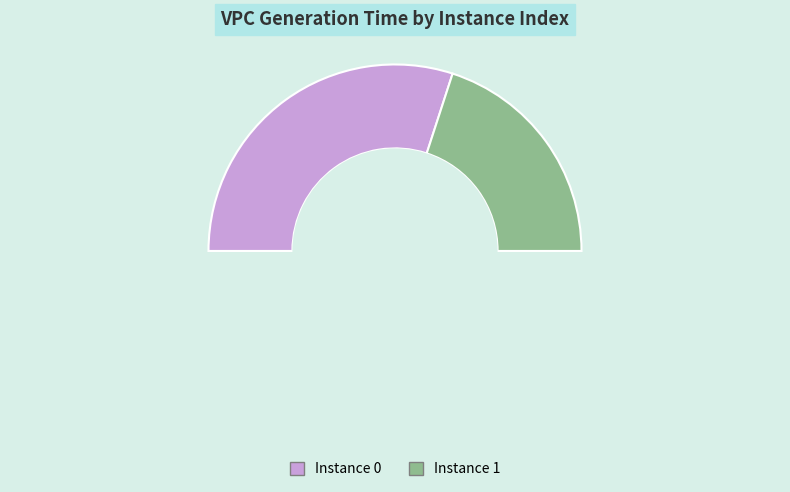

What portion of the pie excludes 1?

60.0%